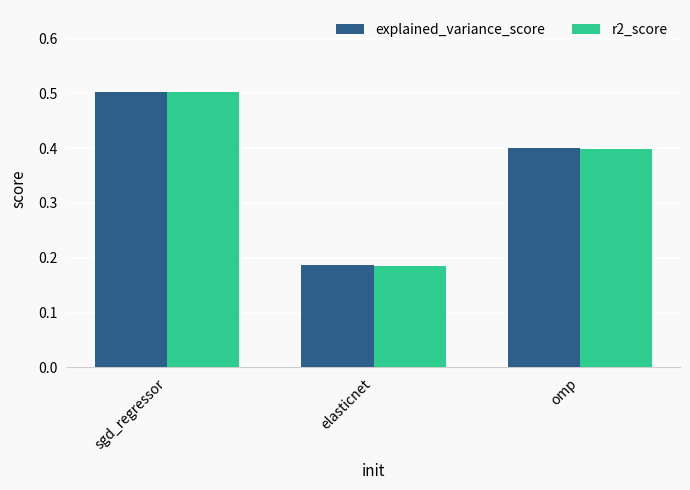

Which series has the widest spread of values?

r2_score